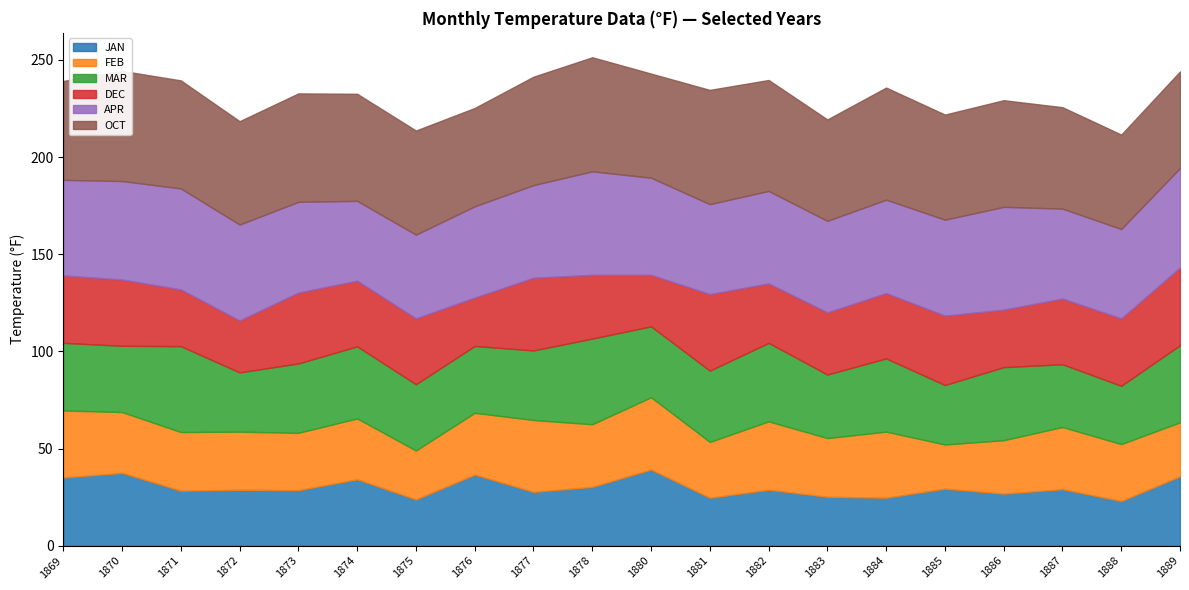

At how many categories does at least one series exceed 50?

19